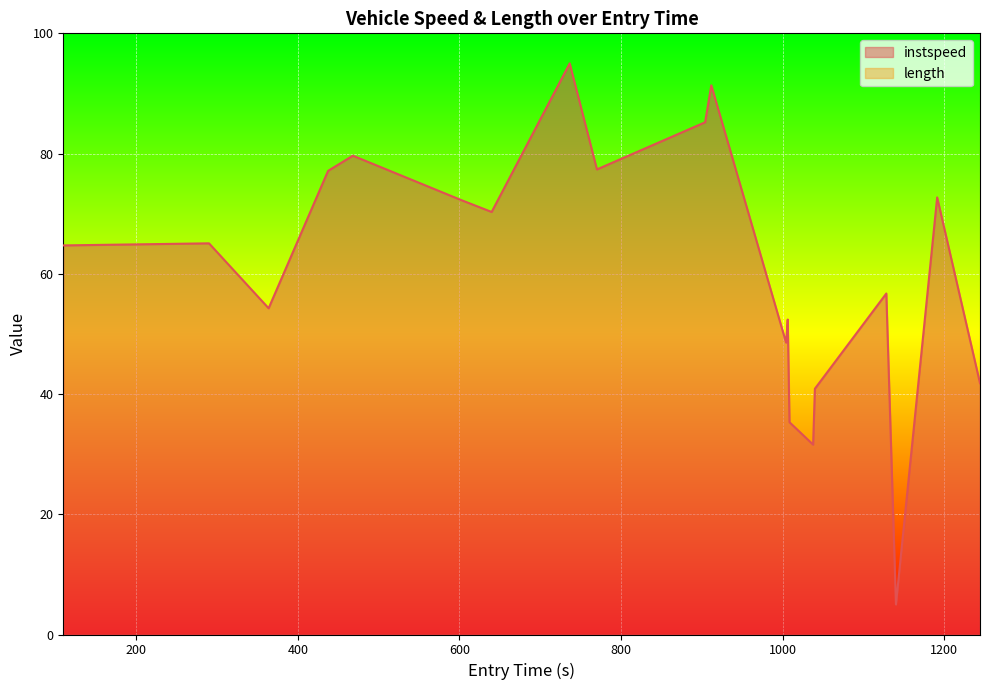

True or false: the data has more than 2 interior local peaks.

True